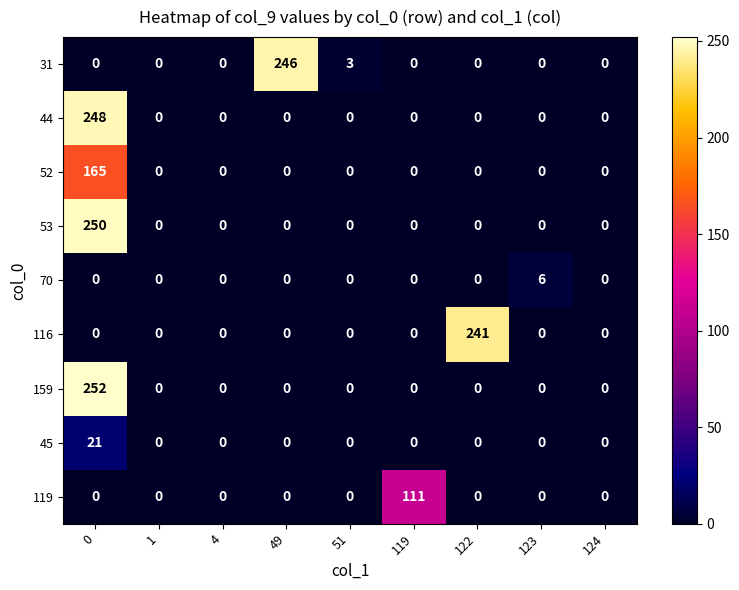

The 116 series shows 0 at 124. True or false?

True